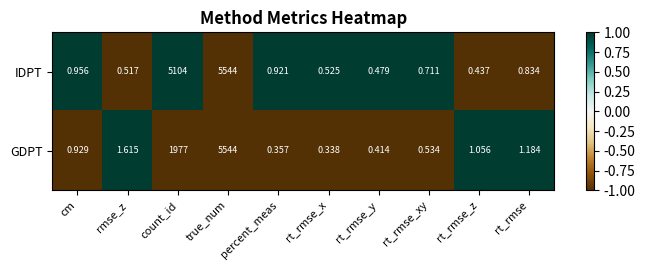

Which series changed the most between rmse_z and percent_meas?

GDPT